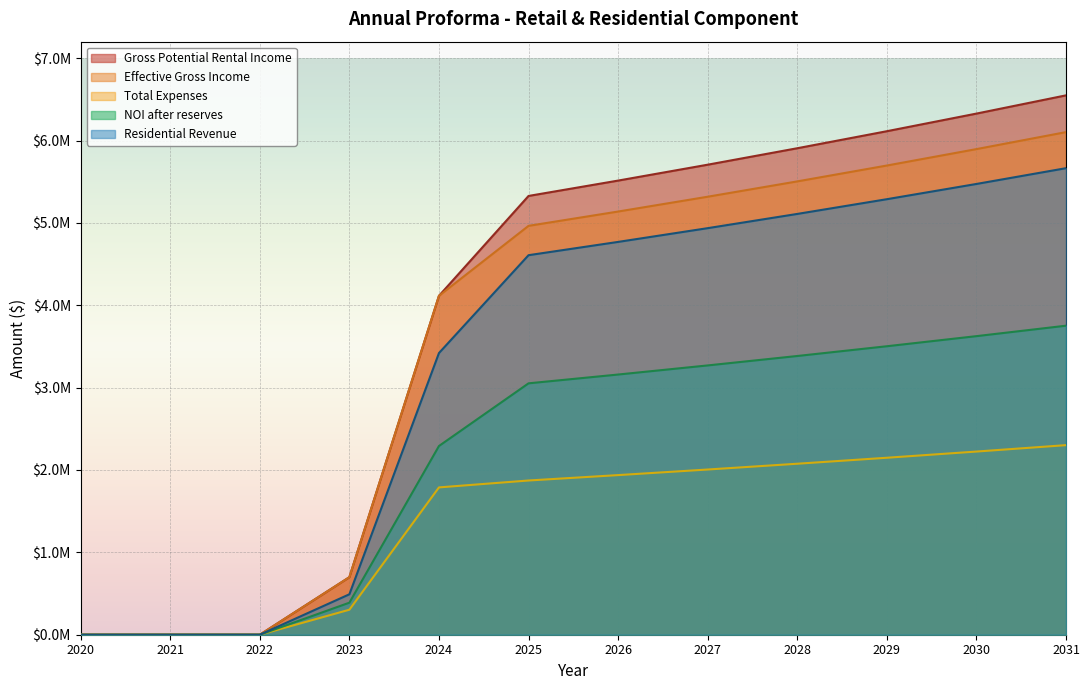

Reading right to left, extract all data points from this chart.

Gross Potential Rental Income: 6548239.5	6326801.5	6112851.7	5906136.9	5706412.4	5513442.0	5326997.1	4114539.1	698610.0	0.0	0.0	0.0
Effective Gross Income: 6101920.8	5895575.7	5696208.4	5503583.0	5317471.5	5137653.6	4963916.5	4114539.1	698610.0	0.0	0.0	0.0
Total Expenses: 2301563.6	2223733.0	2148534.3	2075878.5	2005679.7	1937854.8	1872323.5	1788562.7	303681.1	0.0	0.0	0.0
NOI after reserves: 3751704.9	3624835.7	3502256.7	3383822.9	3269394.1	3158834.9	3052014.4	2291143.7	389014.7	0.0	0.0	0.0
Residential Revenue: 5664023.3	5472486.2	5287426.3	5108624.5	4935869.0	4768955.6	4607686.6	3419553.2	490912.1	0.0	0.0	0.0